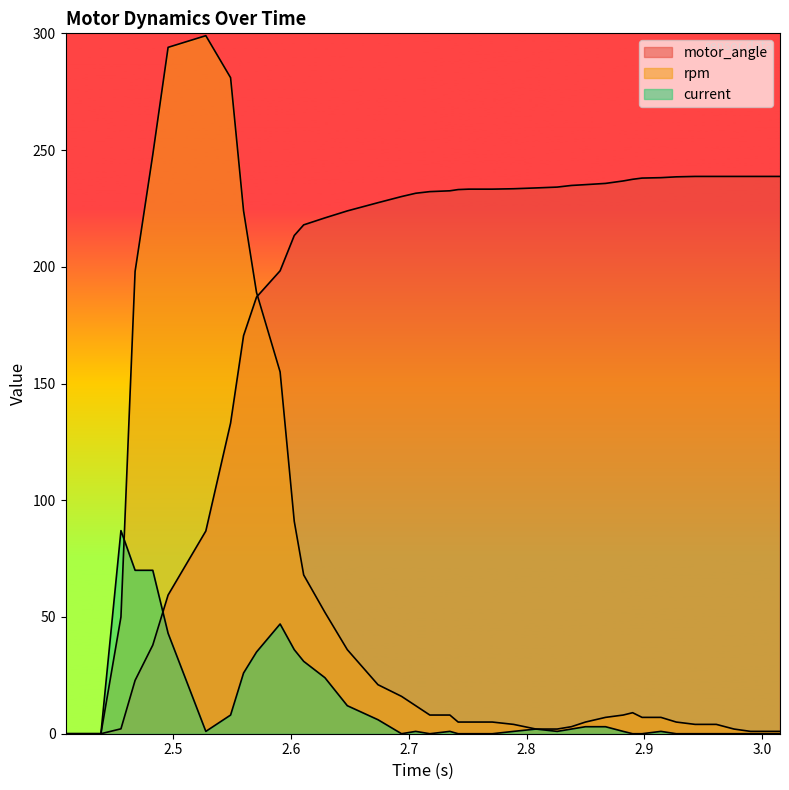

Is the value of motor_angle at 28 greater than the value of current at 19?

Yes